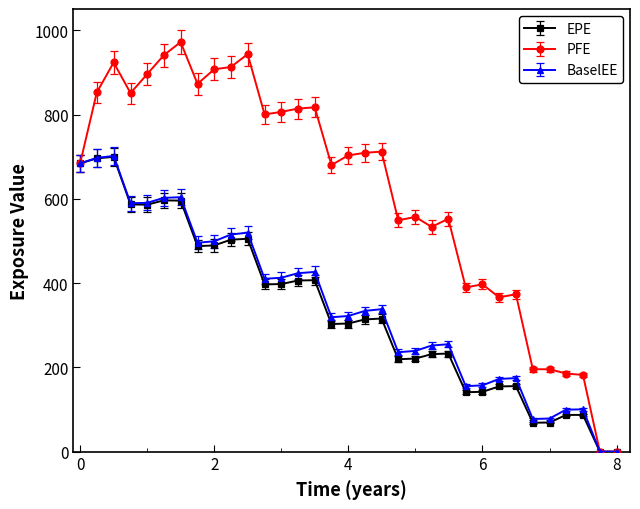

What is the highest value of the PFE series?

972.3